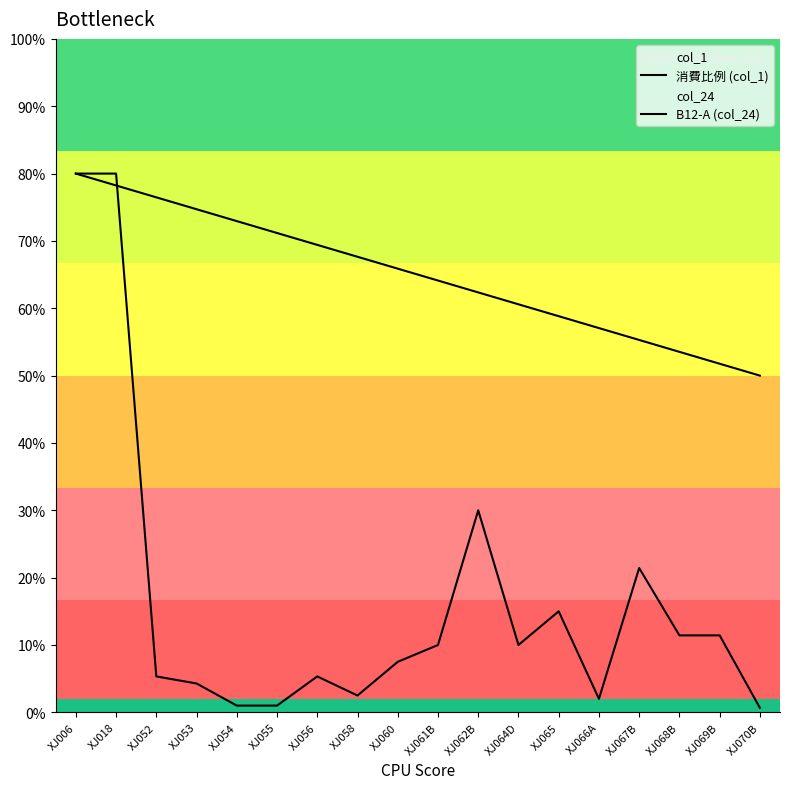

The B12-A (col_24) series shows 0.5 at XJ068B. True or false?

True